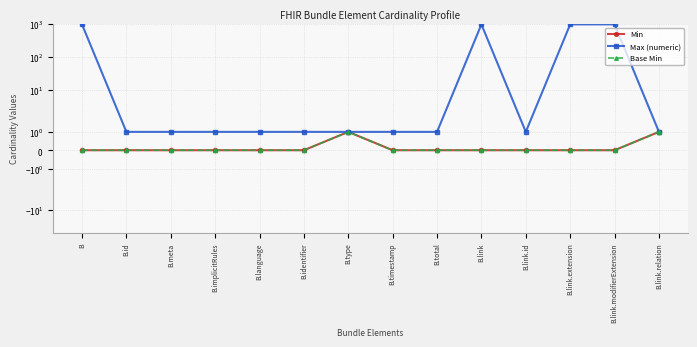

How many lines are shown in the chart?

3